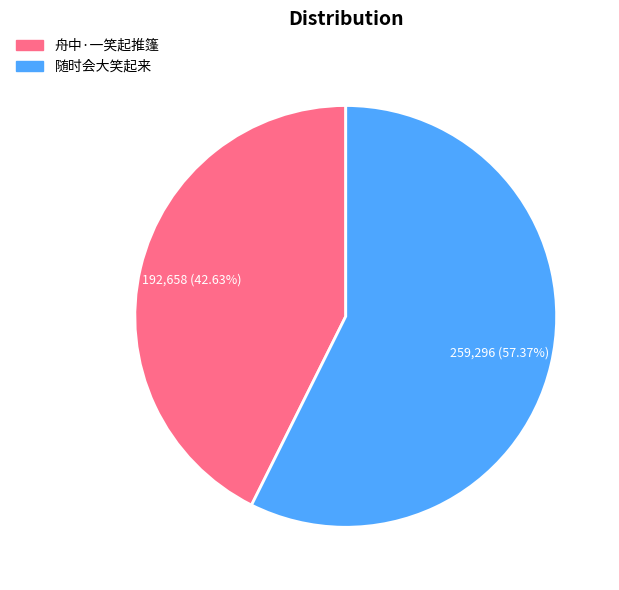

How many slices are in this pie chart?

2